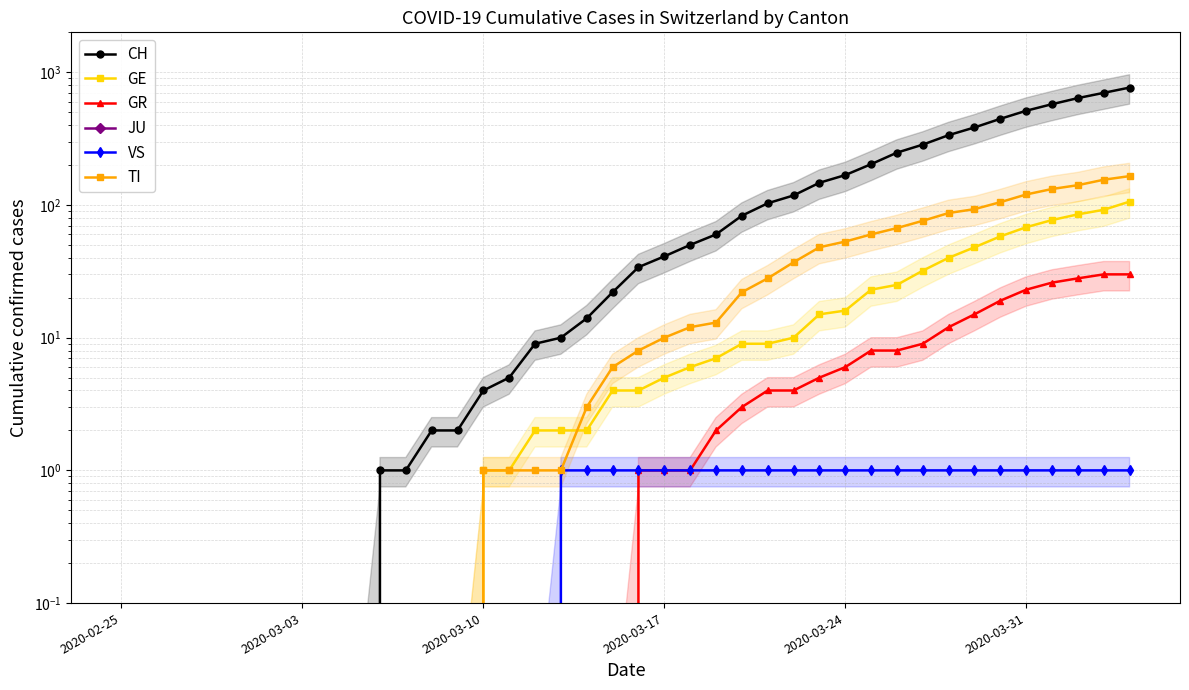

True or false: GE and JU intersect in this chart.

False